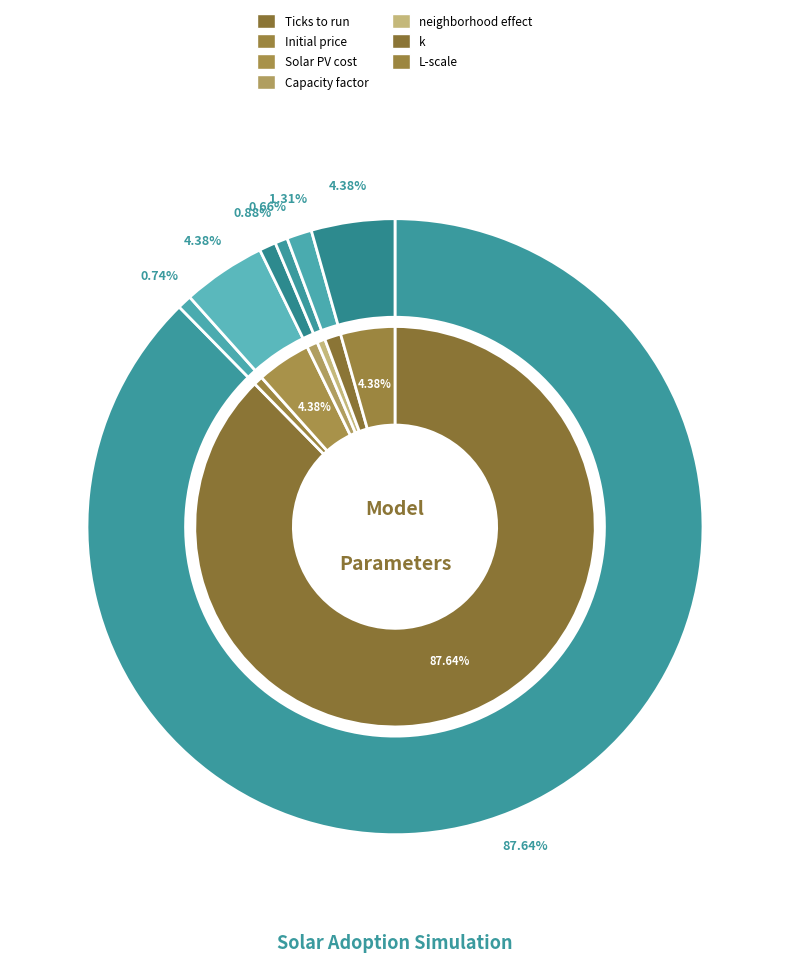

How many slices are in this pie chart?

7